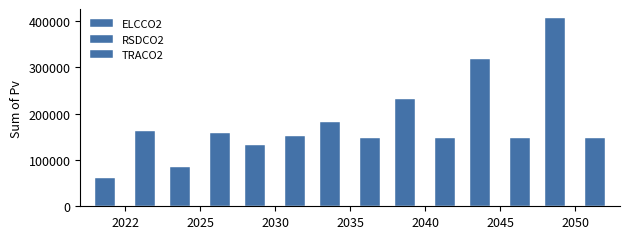

Reading right to left, what are all the values shown in this chart?

ELCCO2: 2050=405407.9	2045=318050.8	2040=230693.6	2035=180983.8	2030=131290.4	2025=85061.8	2022=61263.8
RSDCO2: 2050=99.2	2045=99.2	2040=99.2	2035=99.2	2030=103.2	2025=113.2	2022=119.0
TRACO2: 2050=148357.1	2045=148357.1	2040=148357.1	2035=148357.1	2030=151353.9	2025=158846.0	2022=163192.8